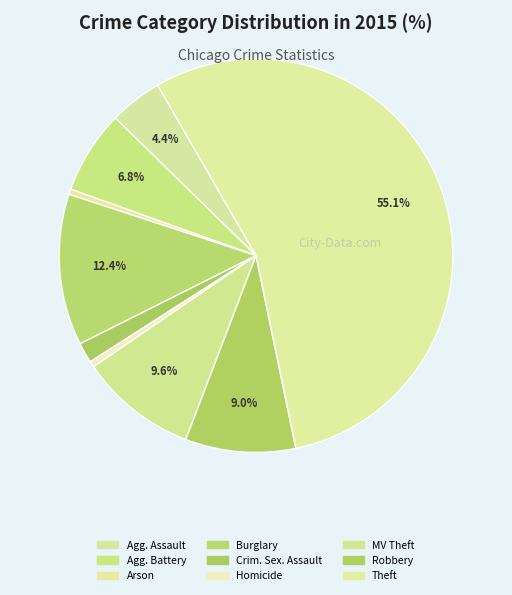

Combined, do Arson and Burglary account for over 50%?

No